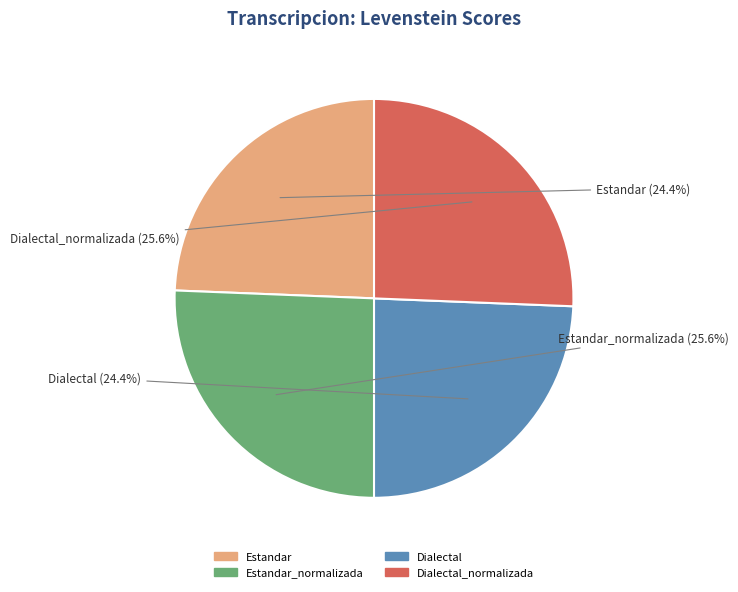

Is there any slice that represents more than half of the pie?

No